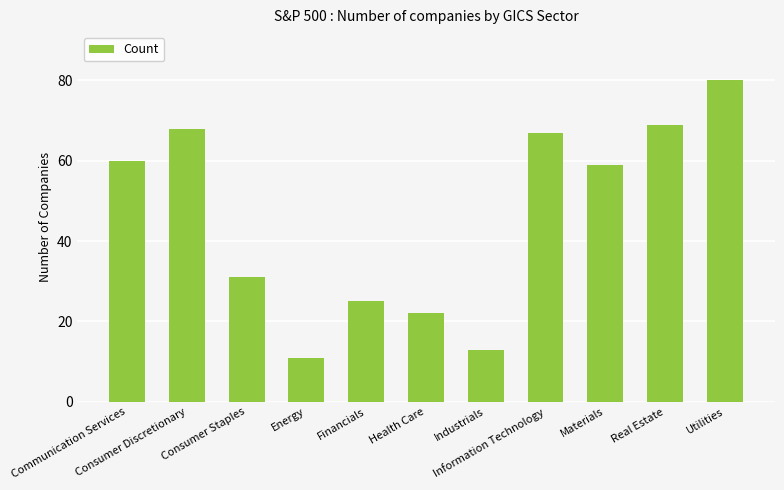

What is the label of the 11th bar from the right?

Communication Services